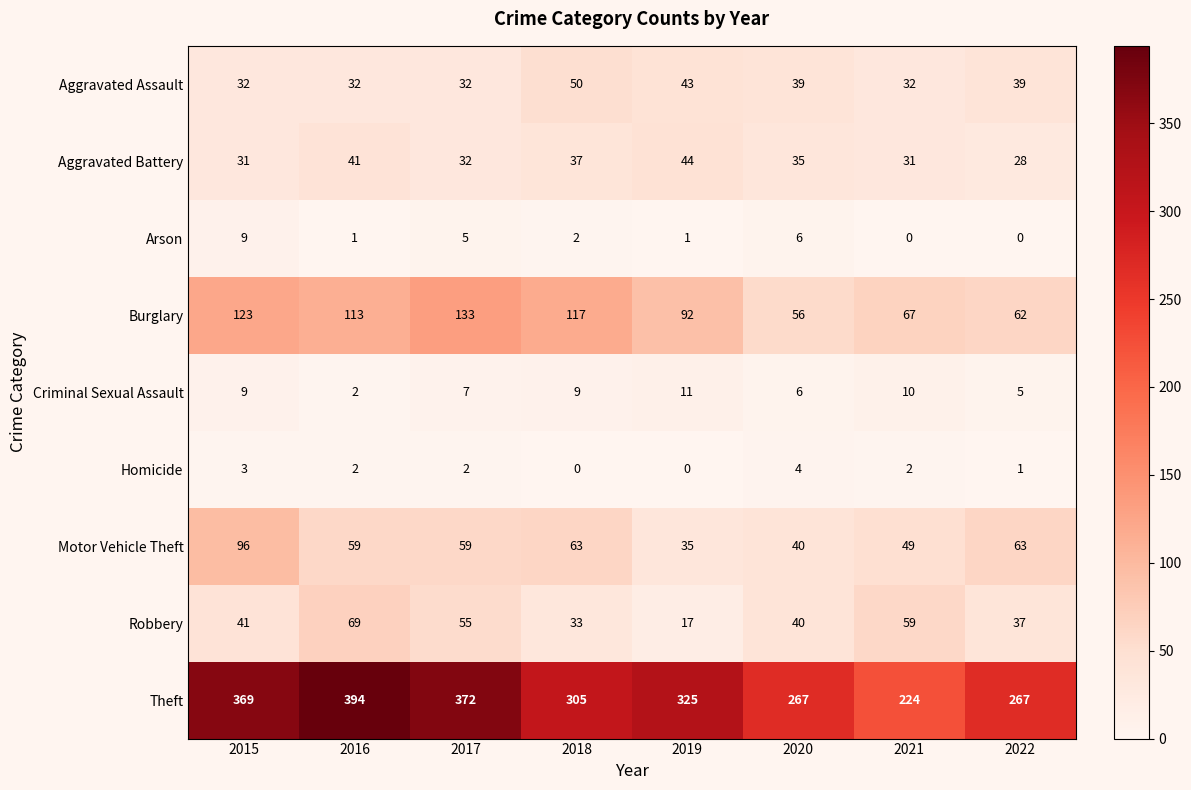

The Criminal Sexual Assault series shows 9 at 2018. True or false?

True